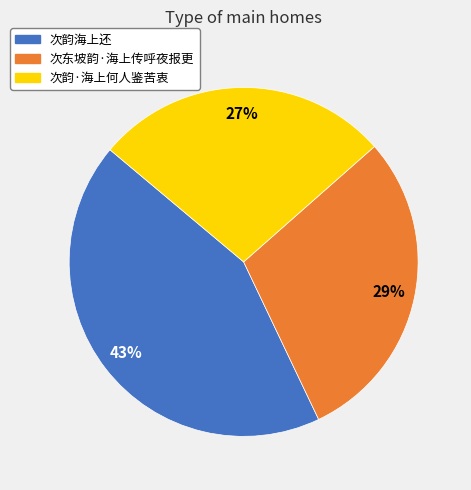

The 次韵·海上何人鉴苦衷 slice represents 27% of the pie. True or false?

True